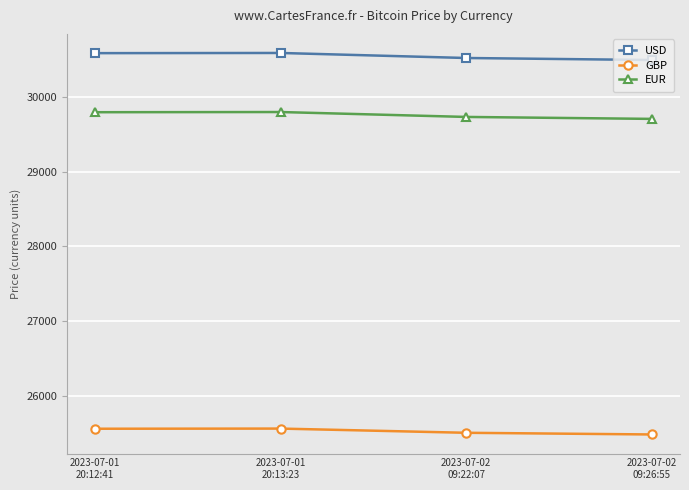

What is the minimum value for USD?

30496.0